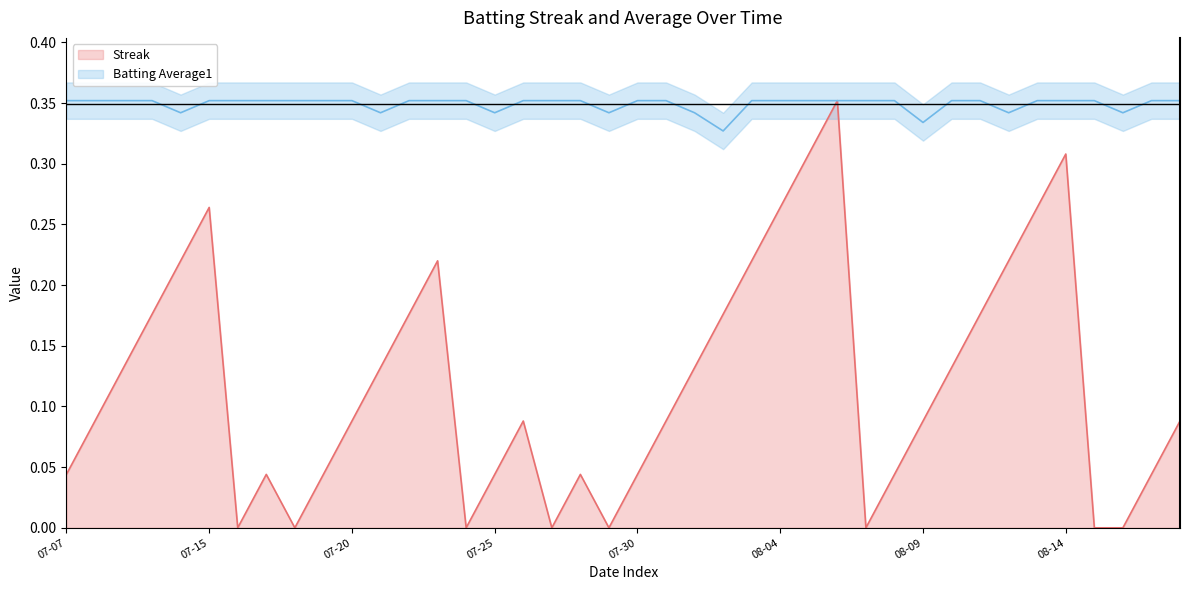

List the series in order of their peak value, highest first.

Streak, Batting Average1